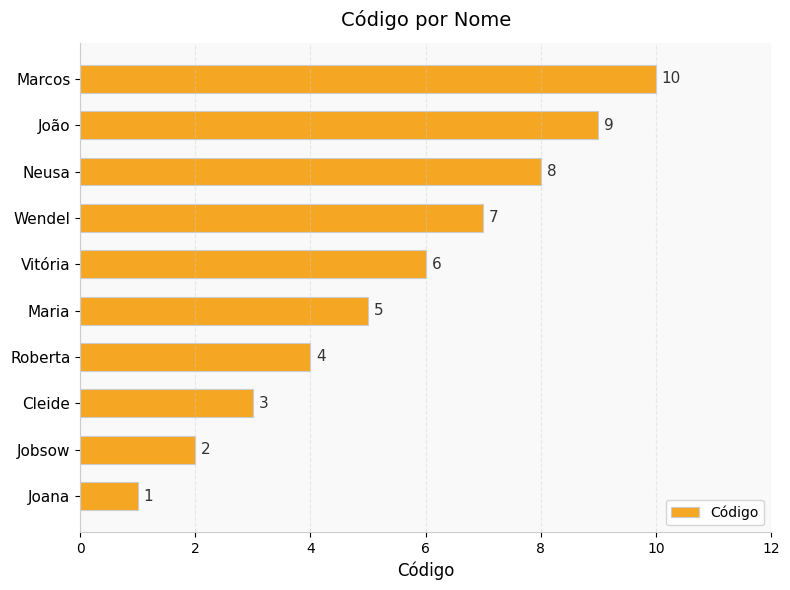

Count the number of data series in this chart.

1